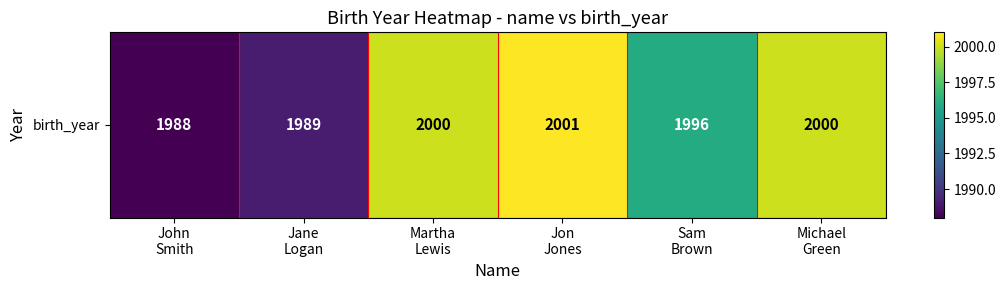

Rank the categories by value from lowest to highest.

John
Smith, Jane
Logan, Sam
Brown, Martha
Lewis, Michael
Green, Jon
Jones